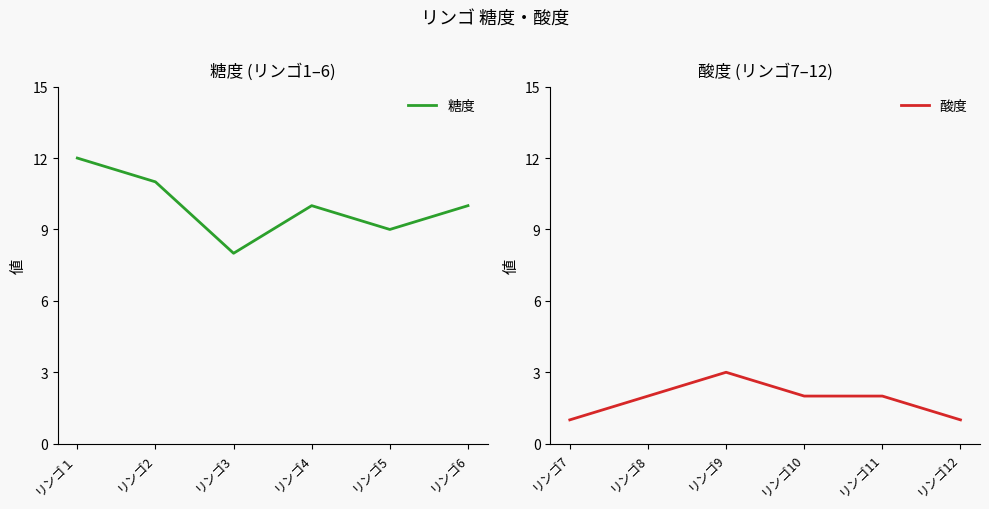

Which category has the highest value in the 糖度 series?

リンゴ１